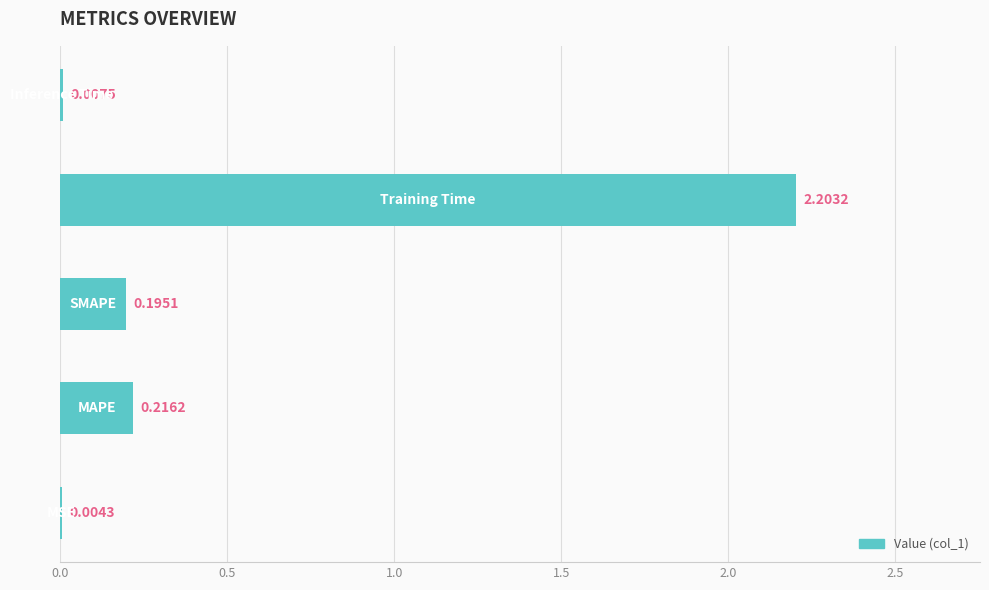

What is the sum of all values?

2.6